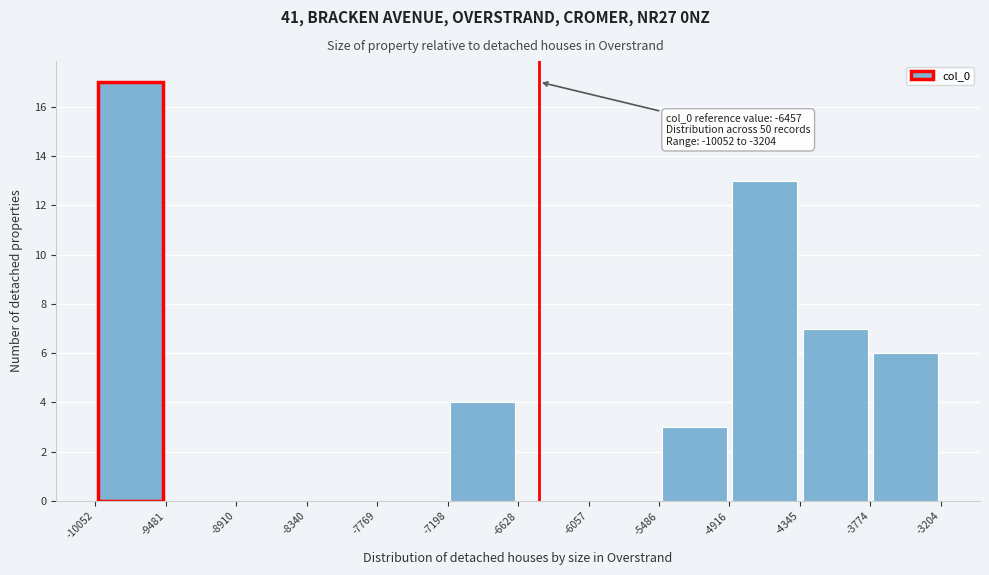

Over which range of the x-axis is the bar tallest?

-10052 to -9481